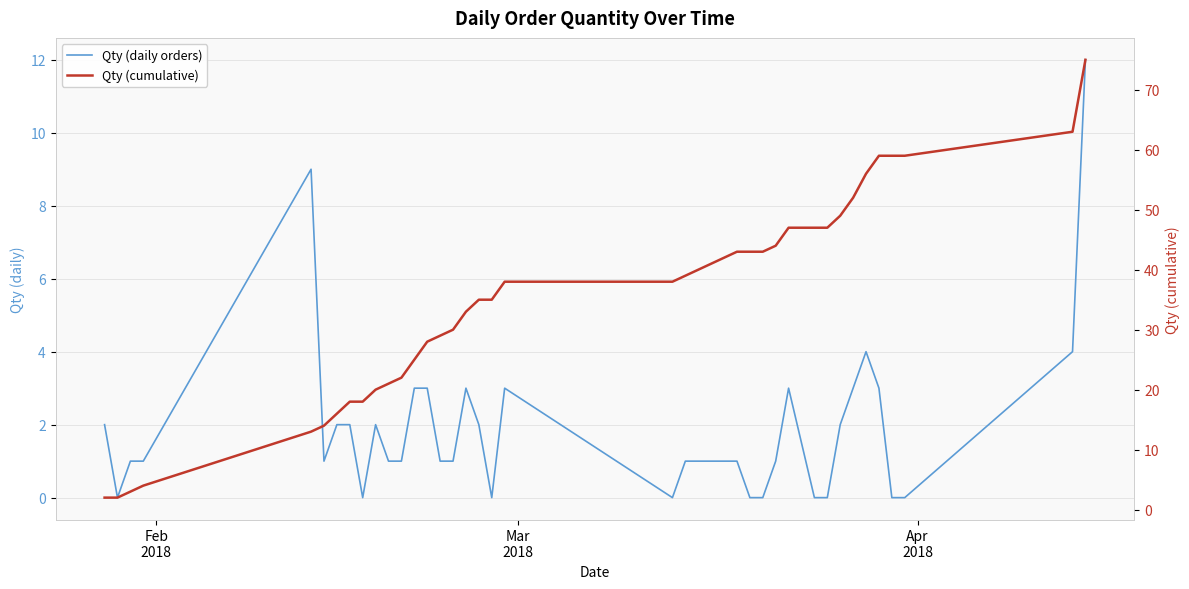

What is the maximum value shown in the chart?

75